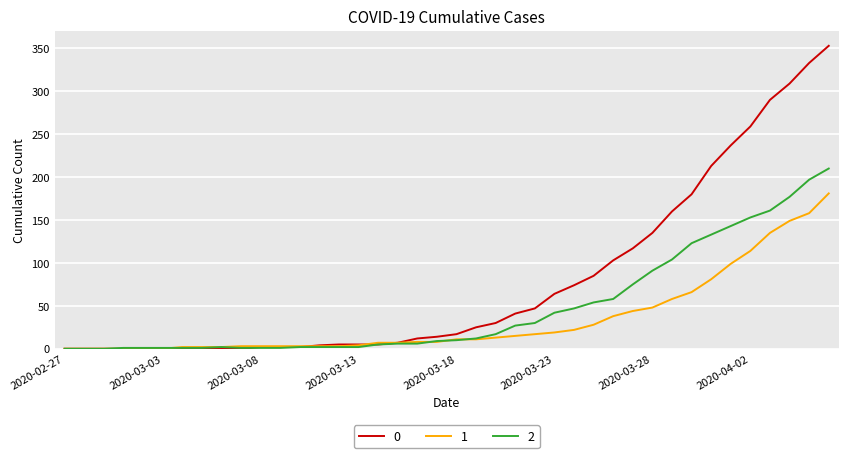

What is the difference between the maximum and minimum values in the 0 series?

353